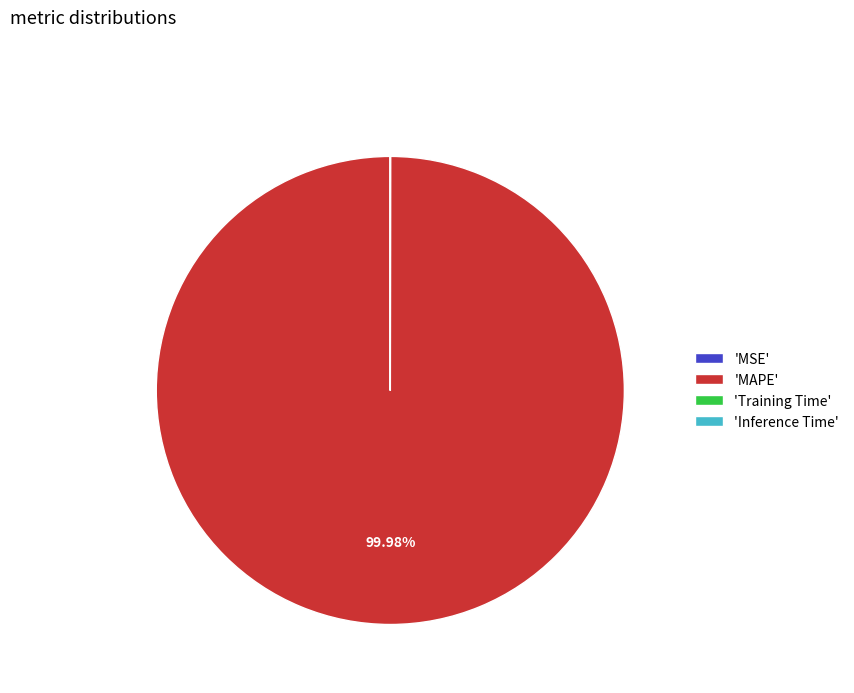

Is there a majority slice in this chart?

Yes